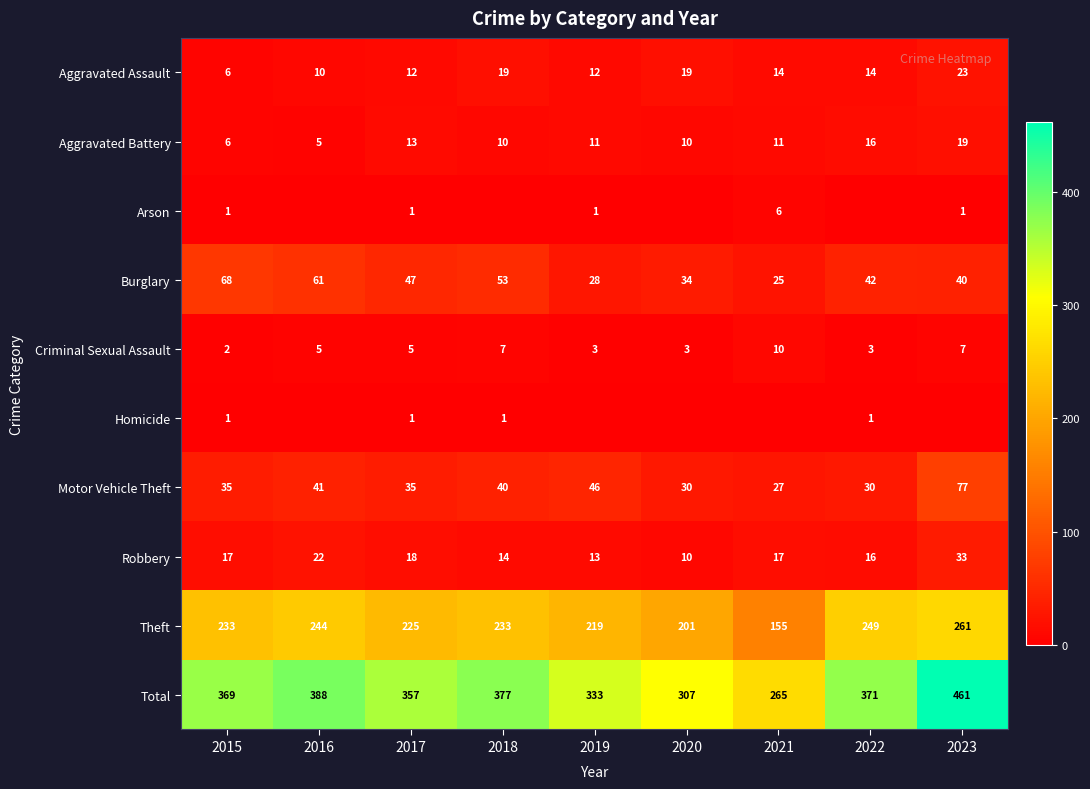

What is the total value across all series at 2015?

738